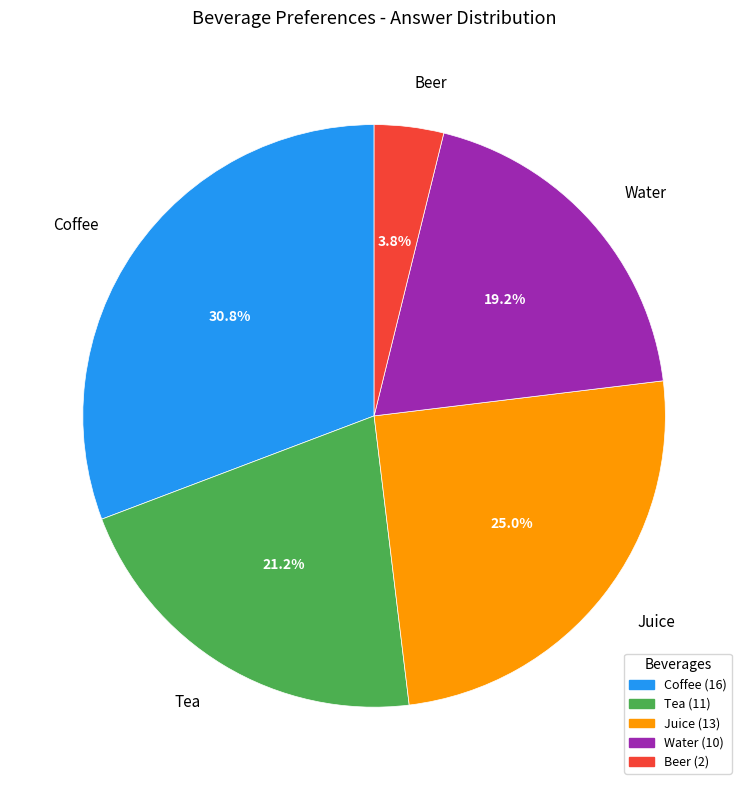

Which has a higher value, Beer or Tea?

Tea